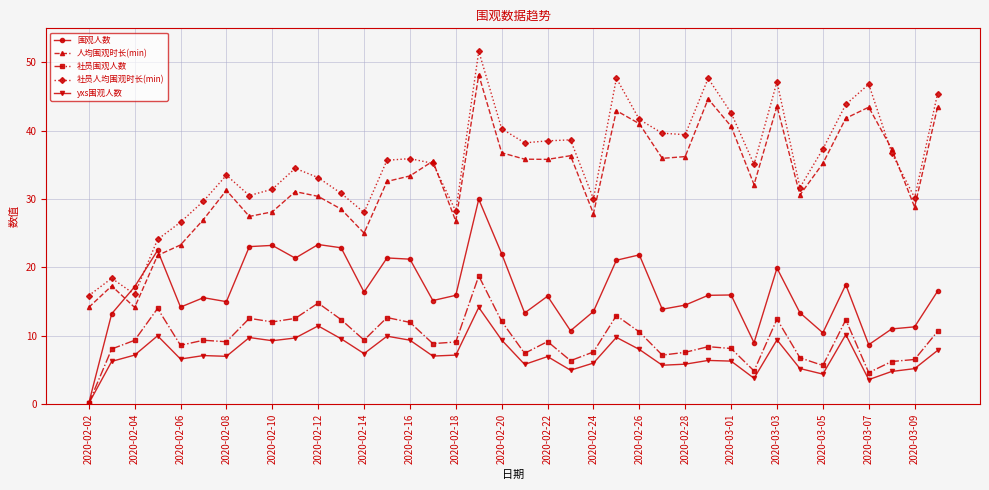

True or false: 人均围观时长(min) and 社员围观人数 cross at least once.

False